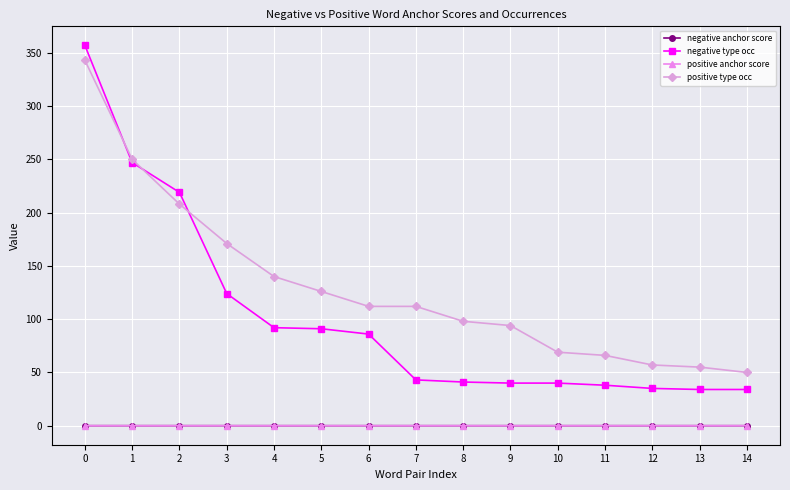

How many lines are shown in the chart?

4